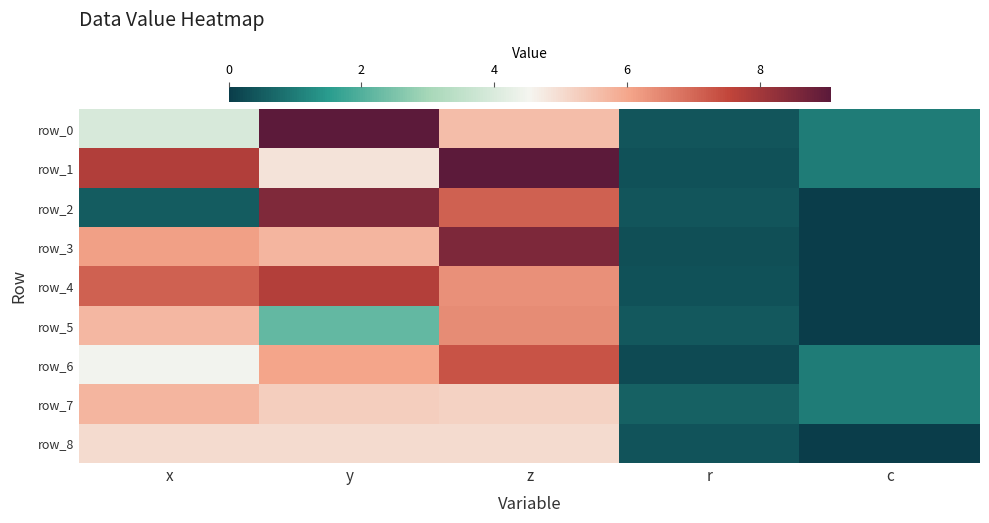

Reading left to right, what are all the values shown in this chart?

row_0: 3.9	9.0	5.6	0.4	1.0
row_1: 7.8	4.9	9.1	0.3	1.0
row_2: 0.5	8.5	7.1	0.4	0.0
row_3: 6.1	5.7	8.6	0.3	0.0
row_4: 7.1	7.7	6.3	0.3	0.0
row_5: 5.7	2.2	6.4	0.4	0.0
row_6: 4.5	6.0	7.3	0.2	1.0
row_7: 5.7	5.2	5.2	0.6	1.0
row_8: 5.0	5.0	5.0	0.4	0.0